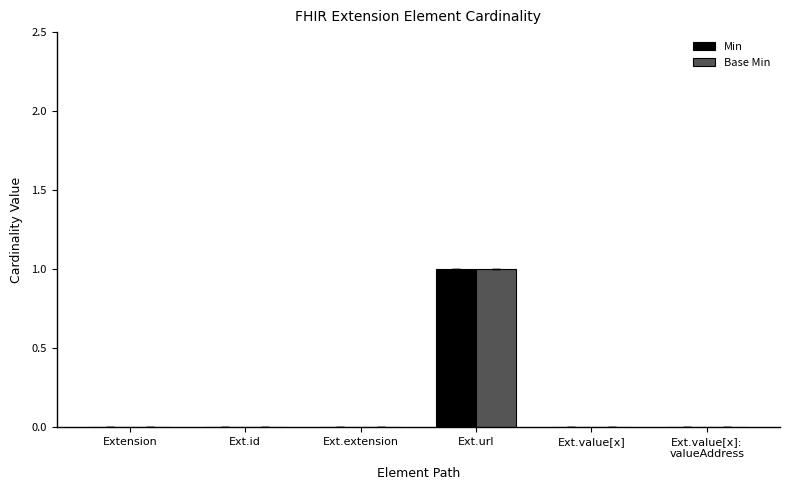

What is the sum of the Min values at Ext.value[x]:
valueAddress and Ext.url?

1